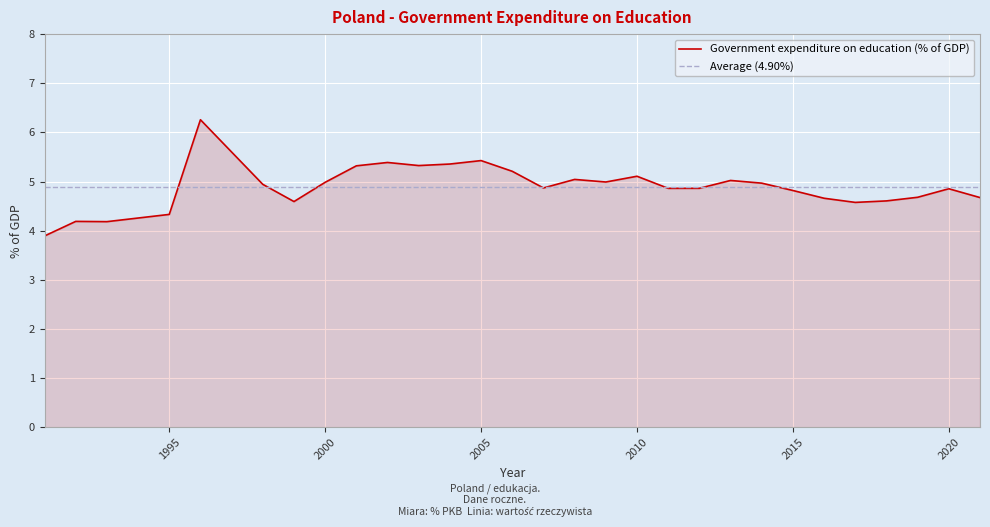

List the labels in order of value, smallest first.

1991, 1993, 1992, 1995, 2017, 1999, 2018, 2016, 2021, 2019, 2015, 2020, 2011, 2012, 2007, 1998, 2014, 2000, 2009, 2013, 2008, 2010, 2006, 2001, 2003, 2004, 2002, 2005, 1996